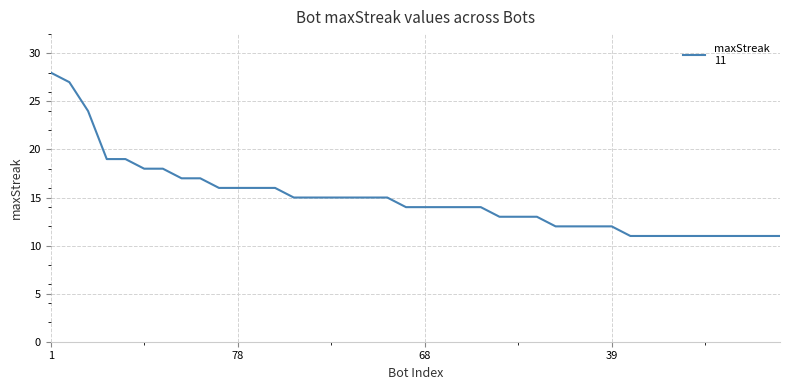

What is the sum of all values?

597